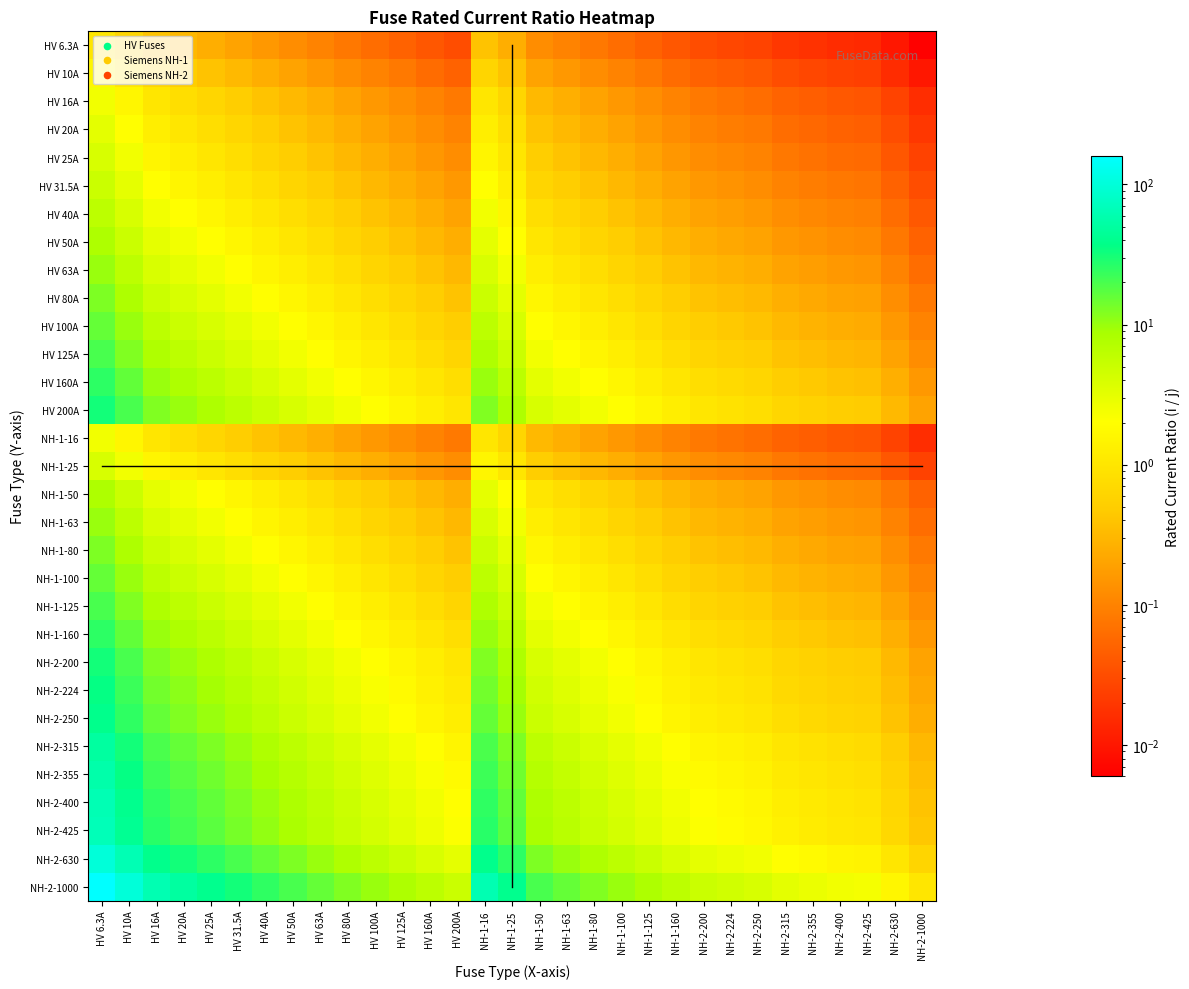

What is the total value across all series at NH-1-25?

213.8